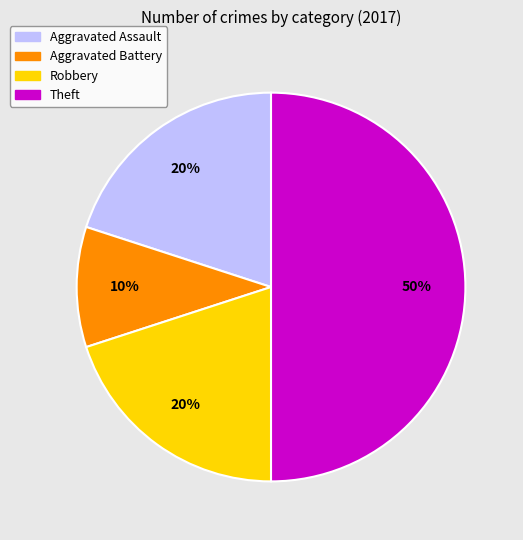

Is Robbery the majority of the pie?

No